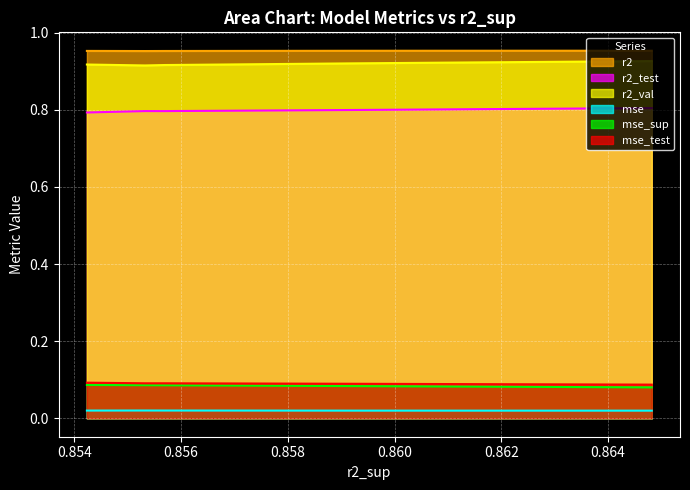

True or false: r2 and r2_val intersect in this chart.

False